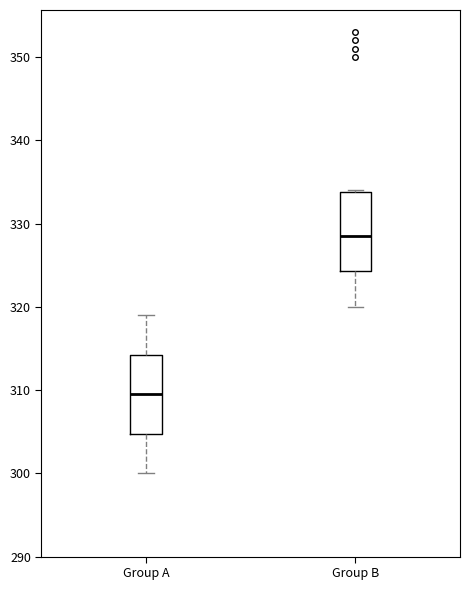

Reading left to right, transcribe this box plot: for each box, give where its median line is, the range the box spans, and where its two whiskers end, as read against the y-axis. The values are not printed on the chart, so give them approximately, as read against the axis.

Group A: median 310, box 305 to 314, whiskers 300 to 319
Group B: median 329, box 324 to 334, whiskers 320 to 334